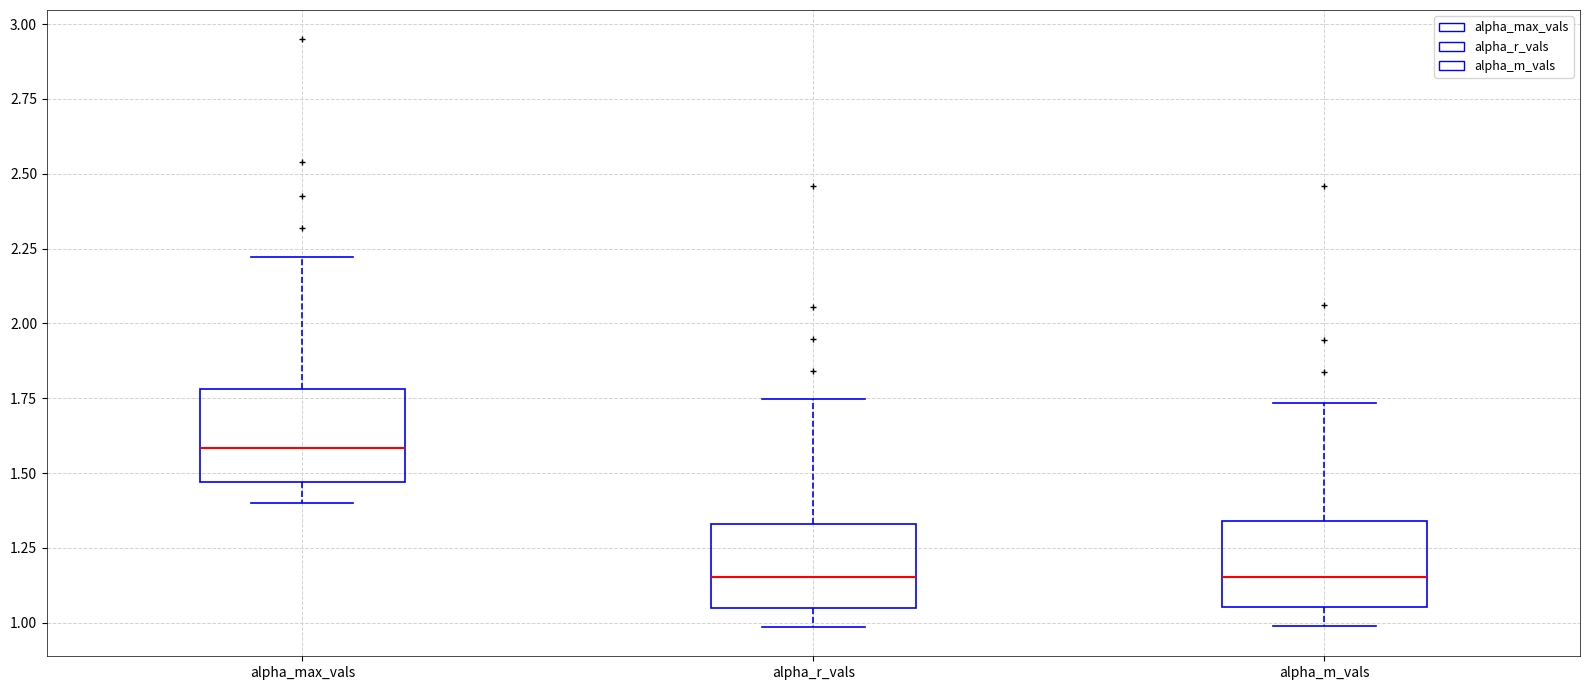

Reading left to right, transcribe this box plot: for each box, give where its median line is, the range the box spans, and where its two whiskers end, as read against the y-axis. The values are not printed on the chart, so give them approximately, as read against the axis.

alpha_max_vals: median 1.60, box 1.45 to 1.80, whiskers 1.40 to 2.20
alpha_r_vals: median 1.15, box 1.05 to 1.35, whiskers 1.00 to 1.75
alpha_m_vals: median 1.15, box 1.05 to 1.35, whiskers 1.00 to 1.75